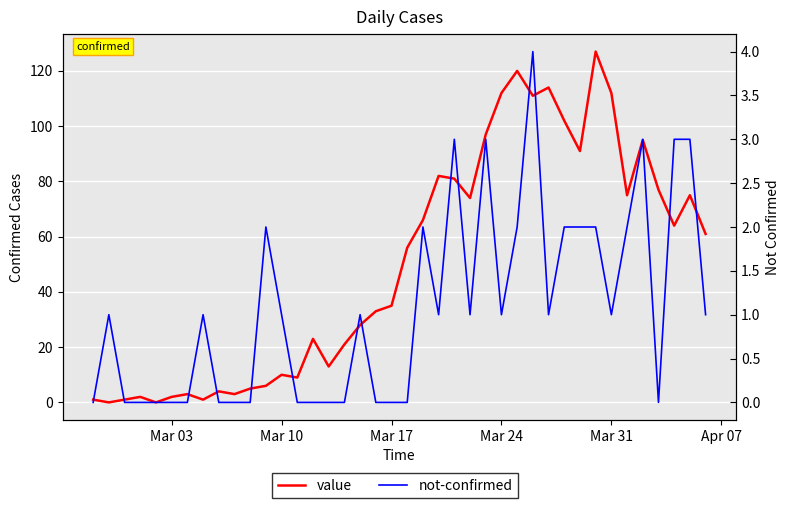

What is the highest value of the not-confirmed series?

4